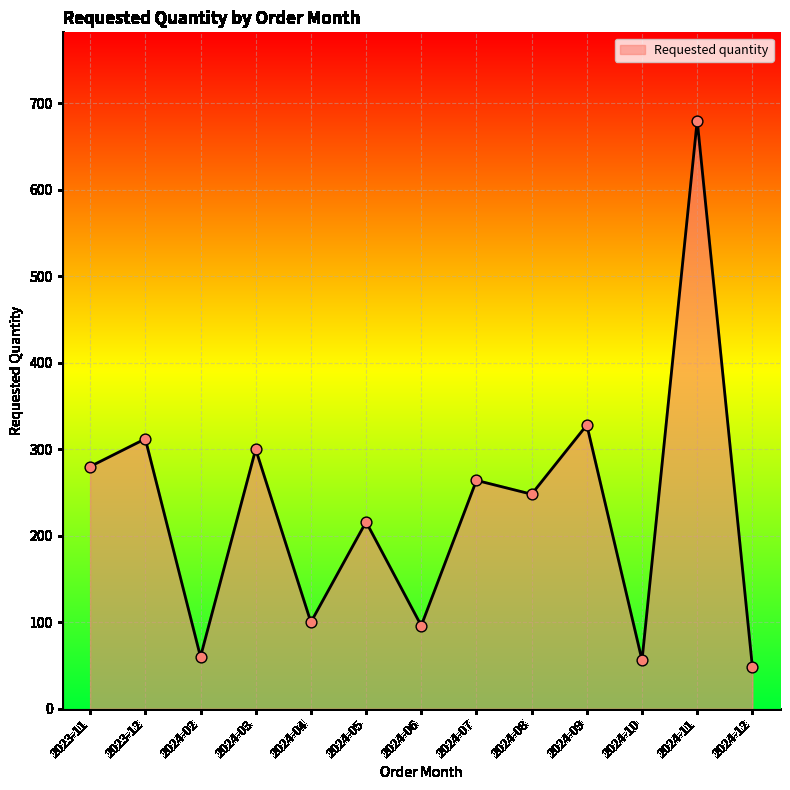

What is the change in value from 2024-05 to 2024-09?

+112